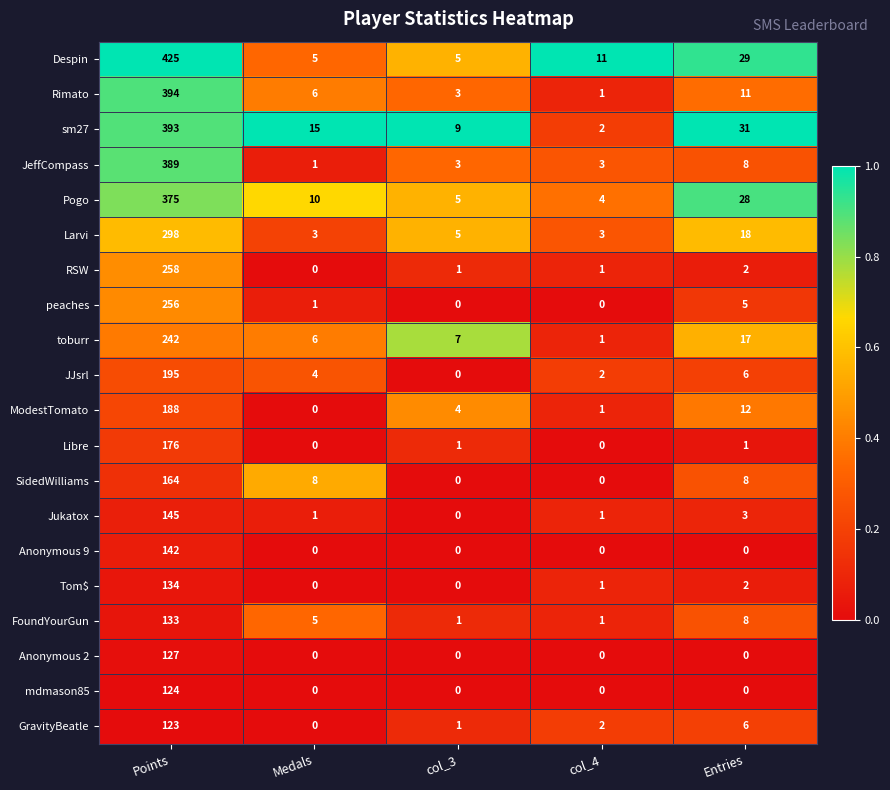

Is the value of Pogo at col_3 greater than the value of Anonymous 2 at Points?

No